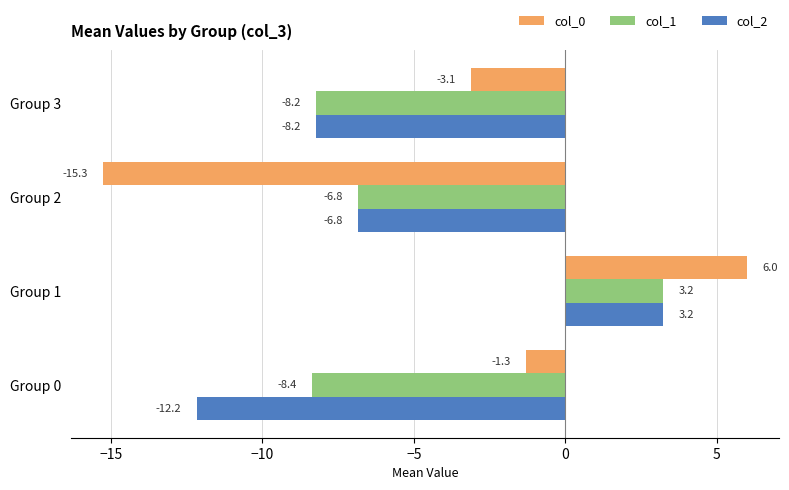

List the labels in order of col_2 value, smallest first.

Group 0, Group 3, Group 2, Group 1